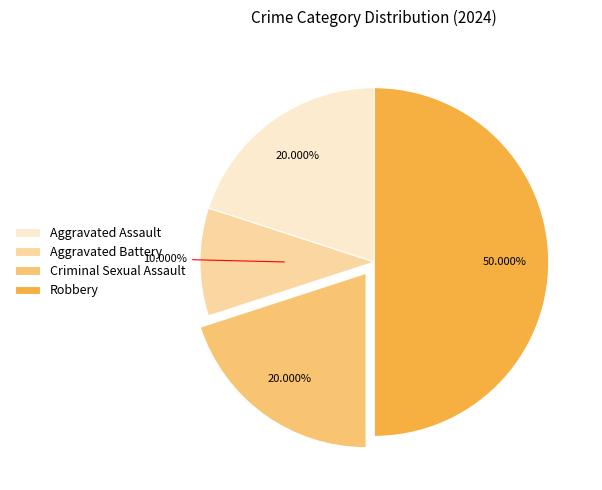

Is Criminal Sexual Assault the majority of the pie?

No